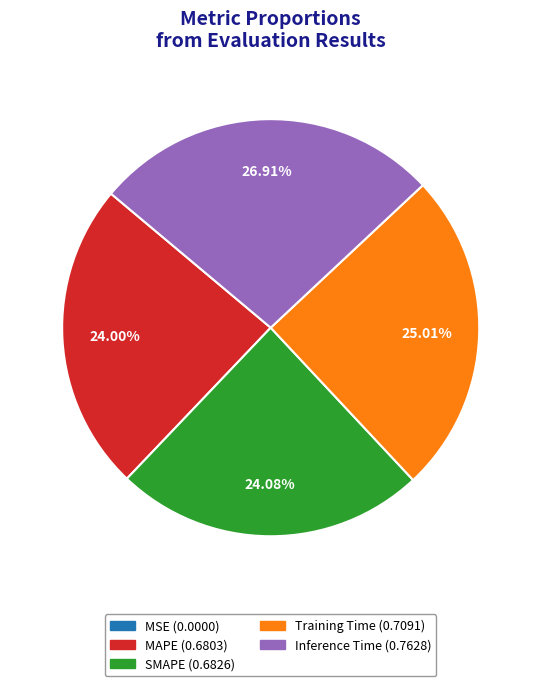

To the nearest percent, what portion does Inference Time represent?

27%